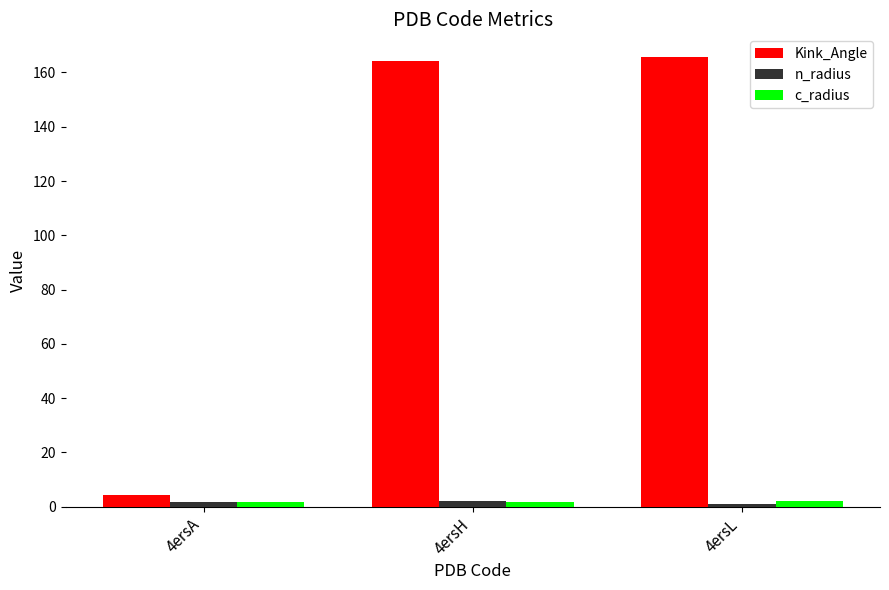

What is the sum of the Kink_Angle values at 4ersL and 4ersH?

330.1